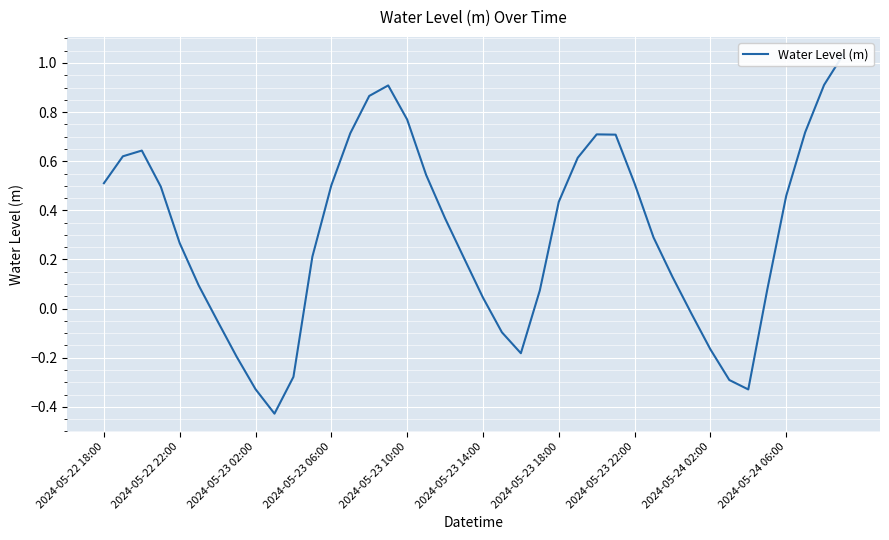

What is the maximum value shown in the chart?

1.0